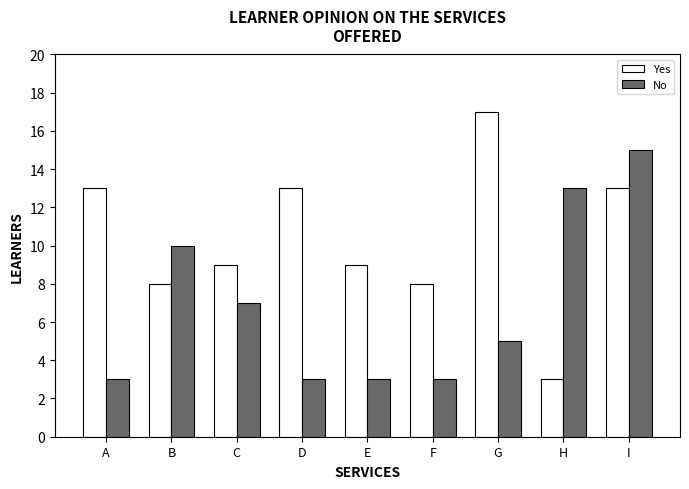

How many data points does each series have?

9